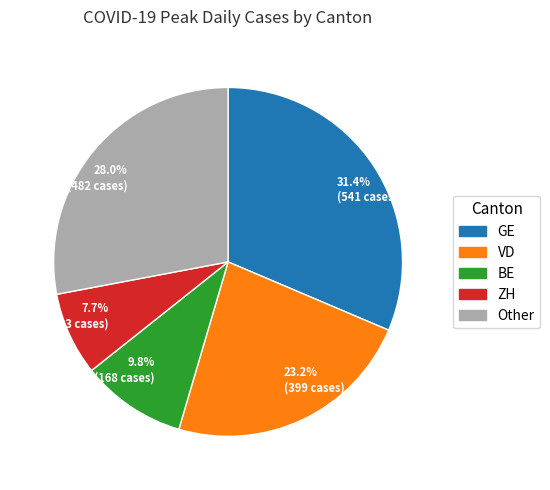

Count the number of slices in the pie.

5